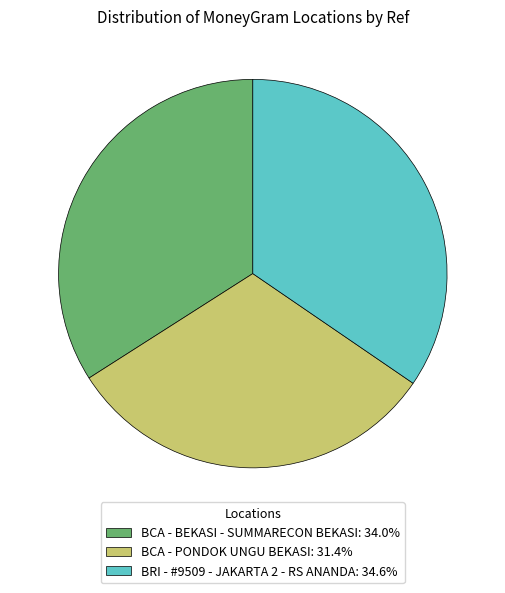

Does BCA - BEKASI - SUMMARECON BEKASI represent more than half of the total?

No